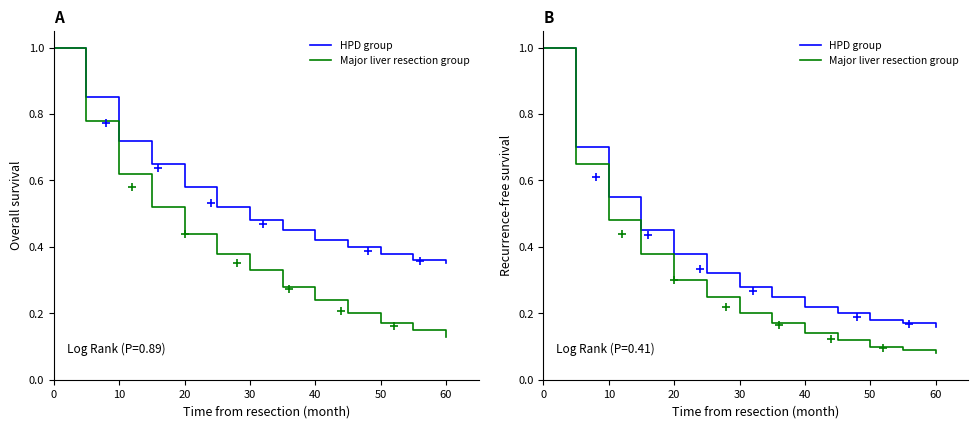

True or false: Major liver resection group and HPD group cross at least once.

False